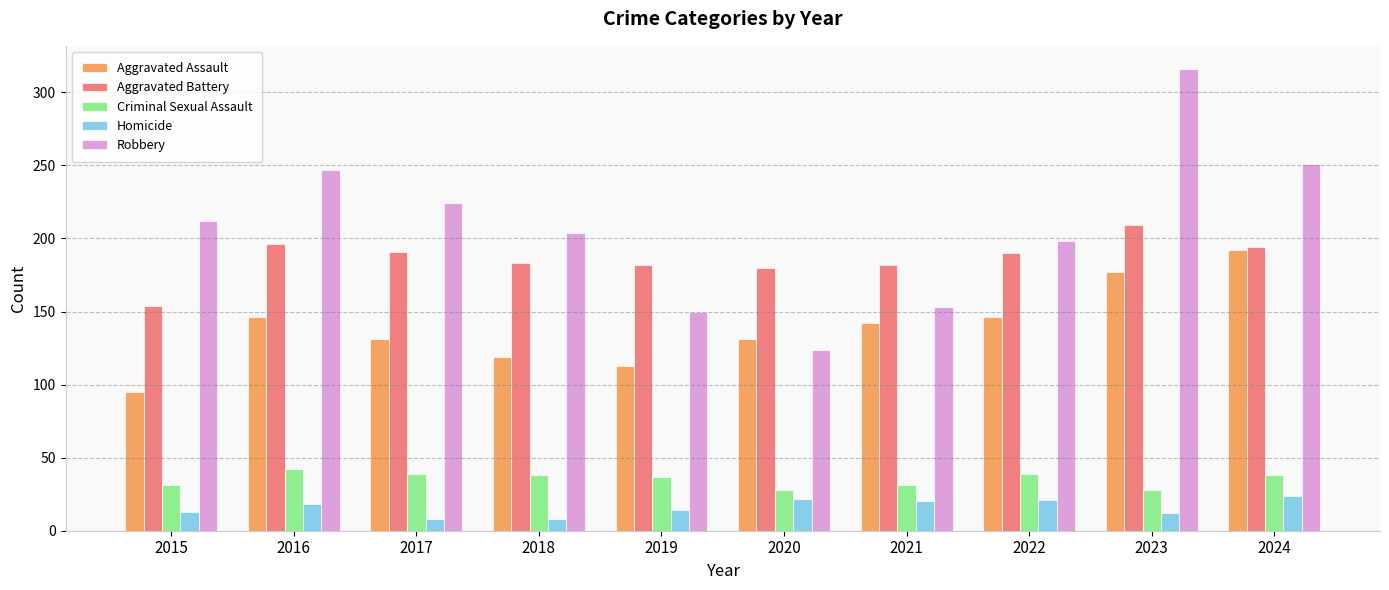

What is the difference between the maximum and minimum values in the Criminal Sexual Assault series?

14